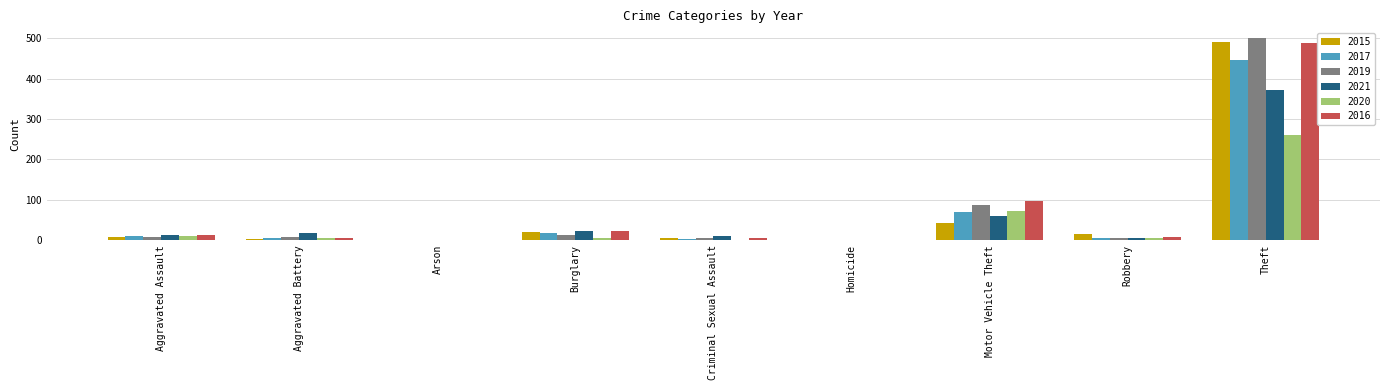

Which series has the widest spread of values?

2019